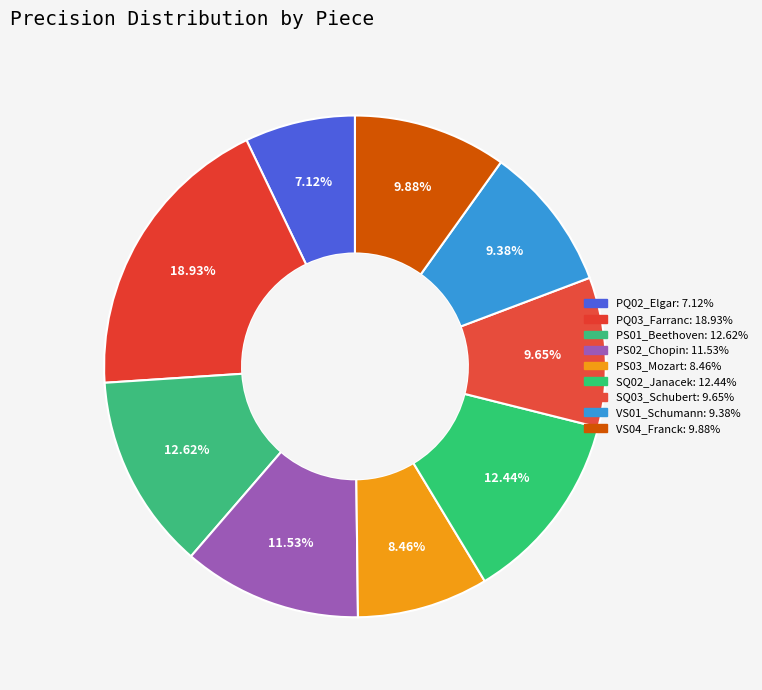

What percentage is the SQ03_Schubert slice, to the nearest percent?

10%